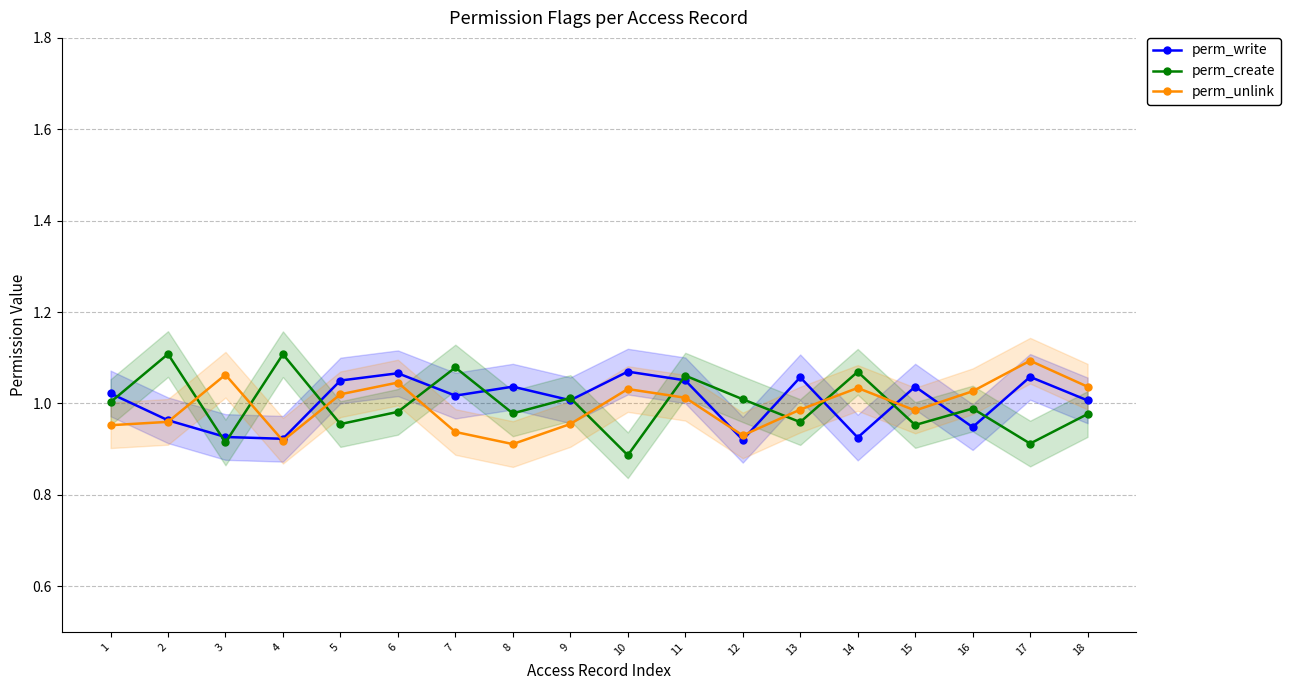

How many times do perm_unlink and perm_create cross each other?

9